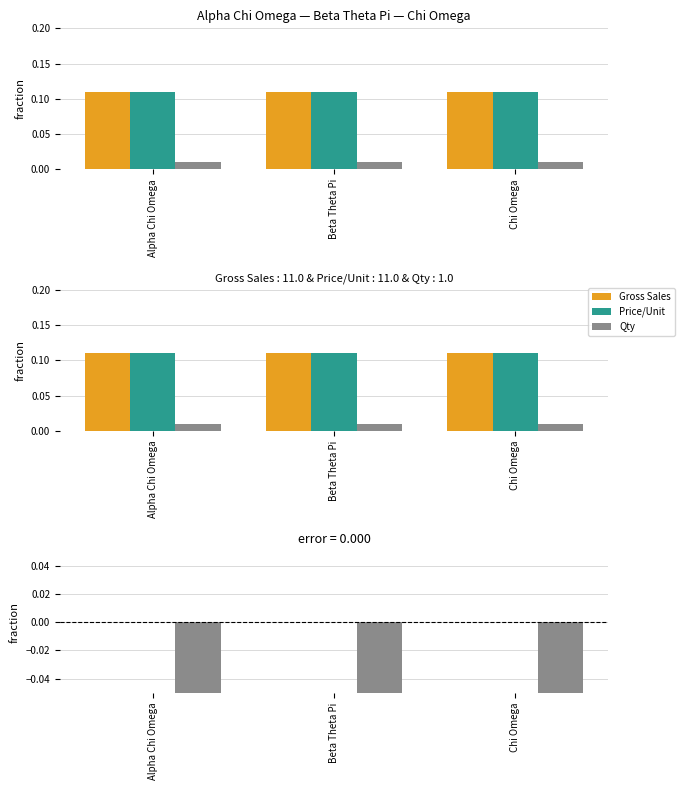

What is the label of the 2nd bar from the right?

Beta Theta Pi